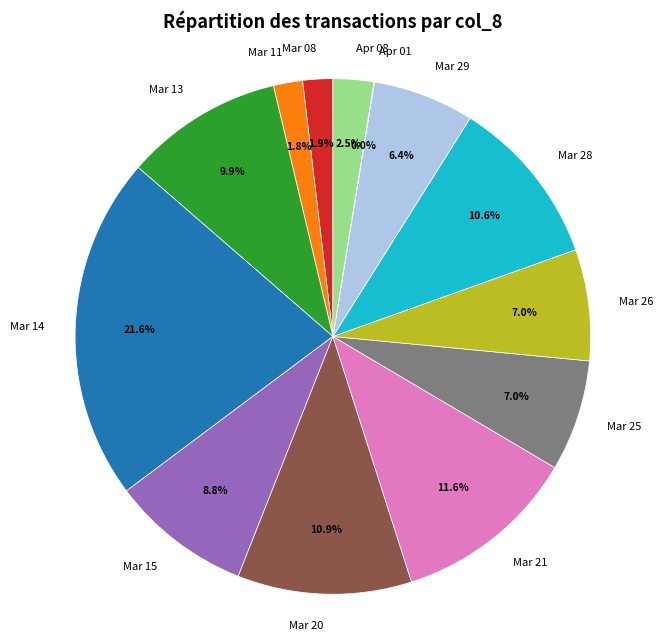

What is the total percentage of Mar 15 and Mar 25?

15.8%